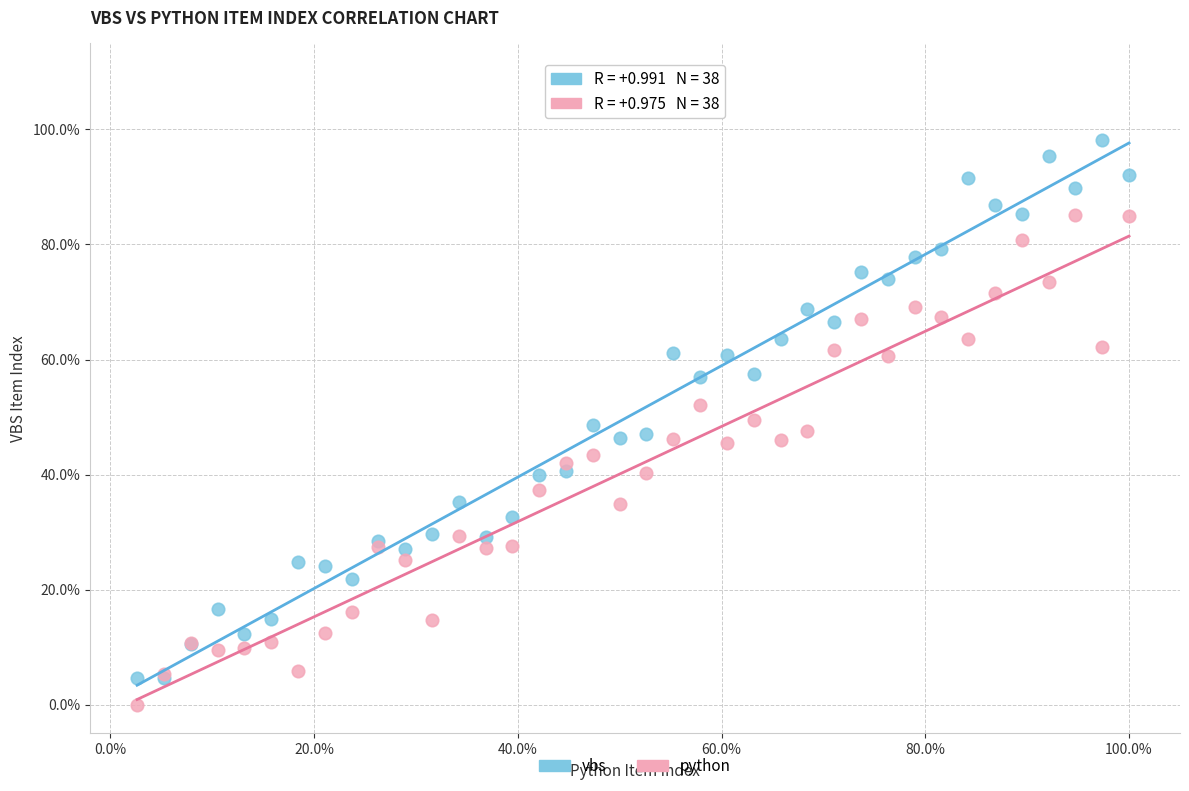

What are all the series names shown in the legend?

vbs, python